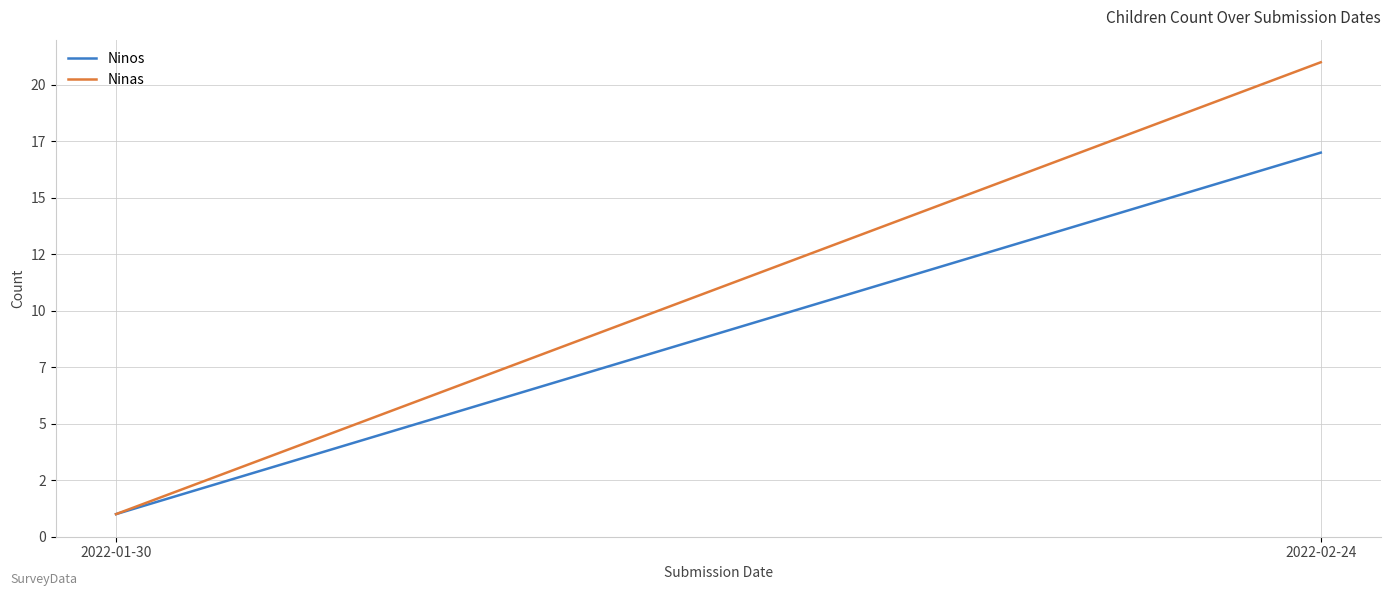

The Ninas series shows 14 at 2022-02-24. True or false?

False